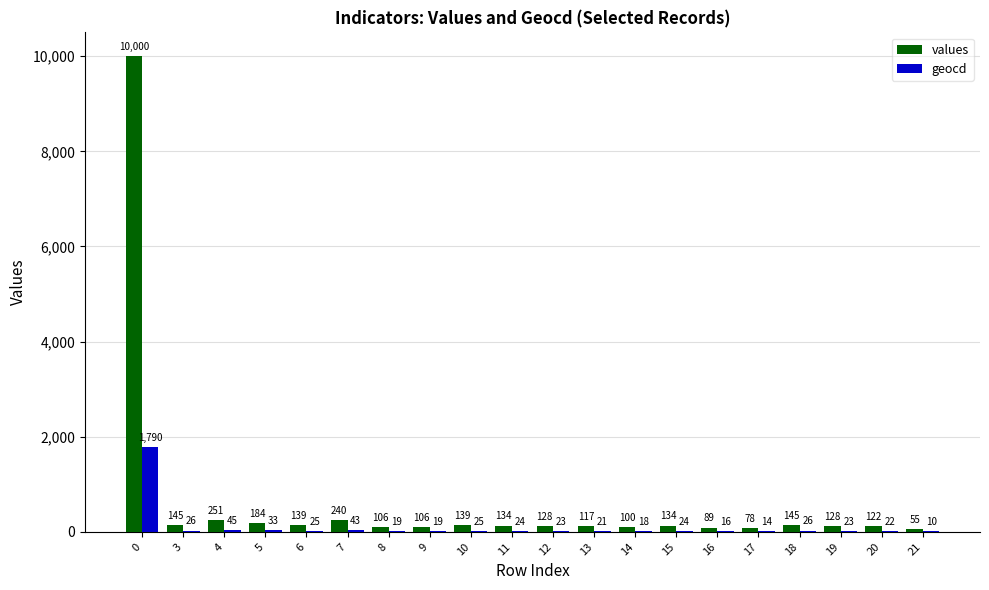

Which series has the largest range (max minus min)?

values